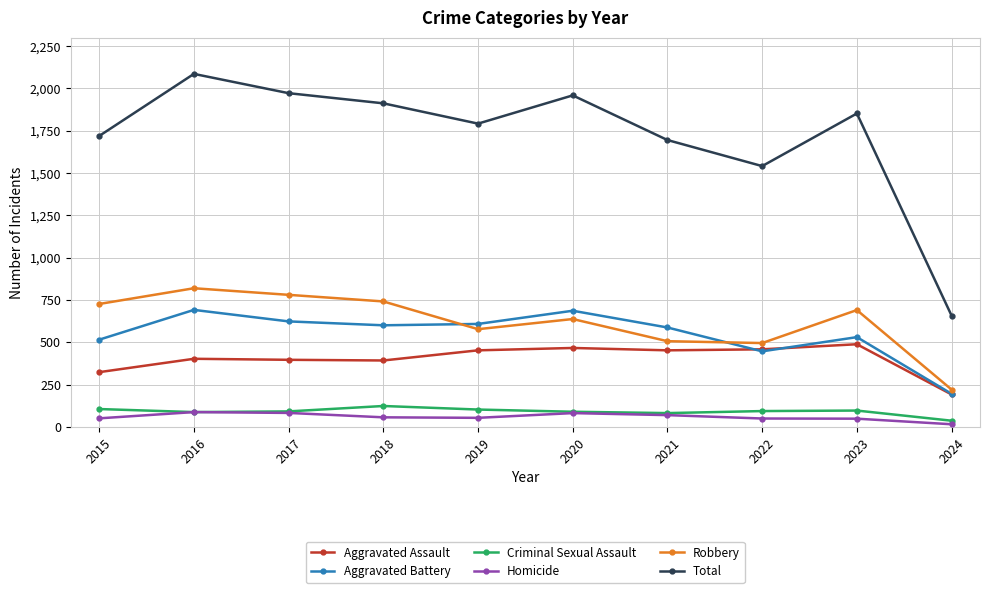

True or false: Total has more than 0 points higher than both neighbors.

True